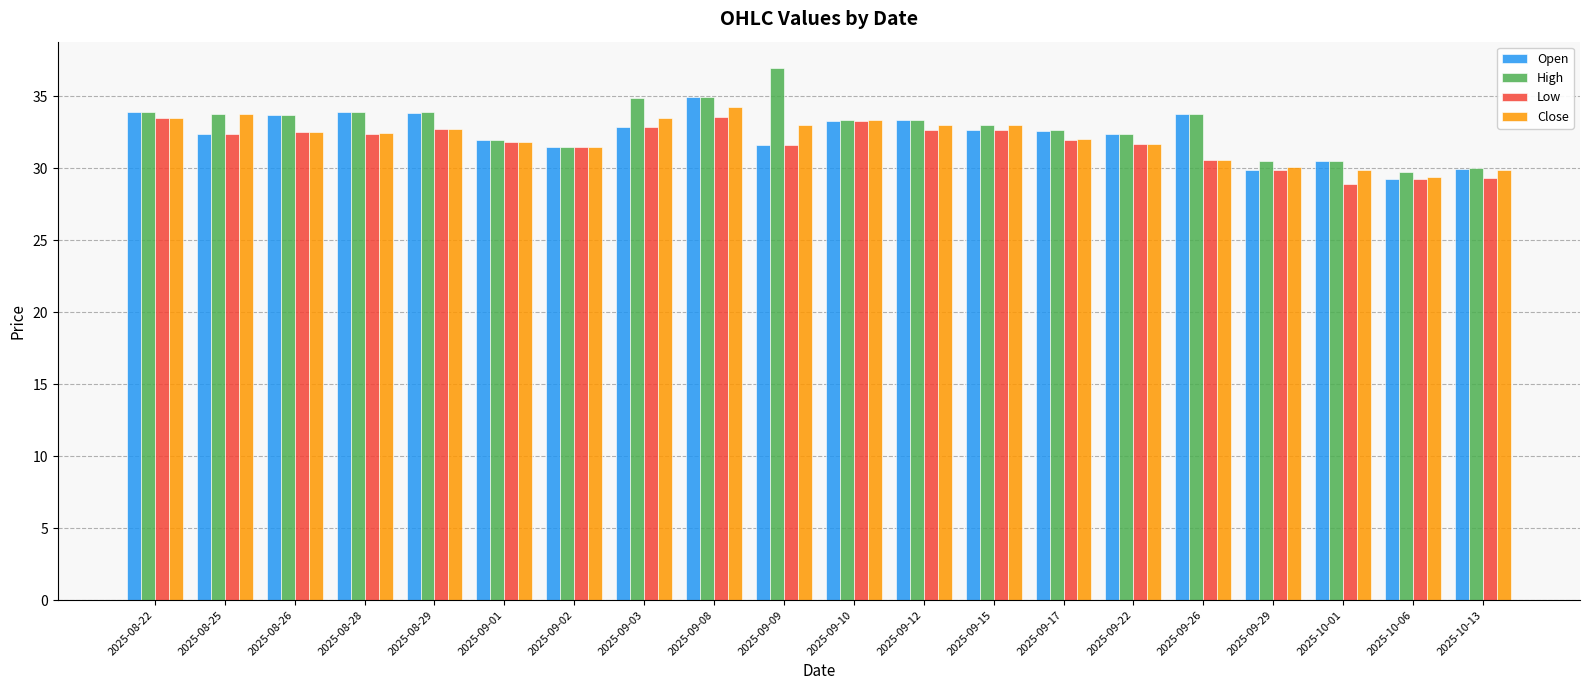

What is the label of the 10th bar from the left?

2025-09-09